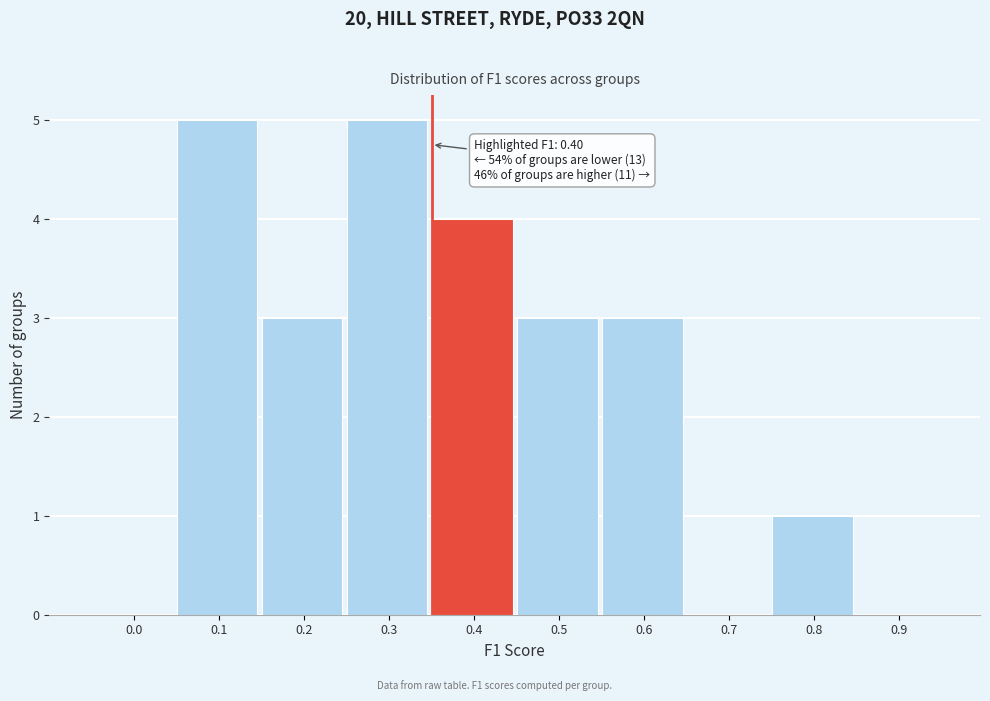

Reading left to right, transcribe all the data shown in this chart.

0.0=0	0.1=5	0.2=3	0.3=5	0.4=4	0.5=3	0.6=3	0.7=0	0.8=1	0.9=0